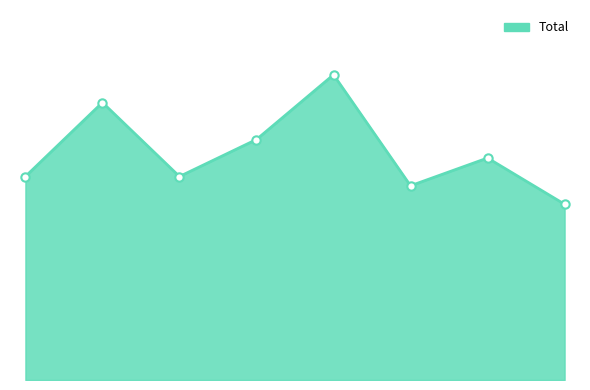

What is the difference between the maximum and second lowest values?

12